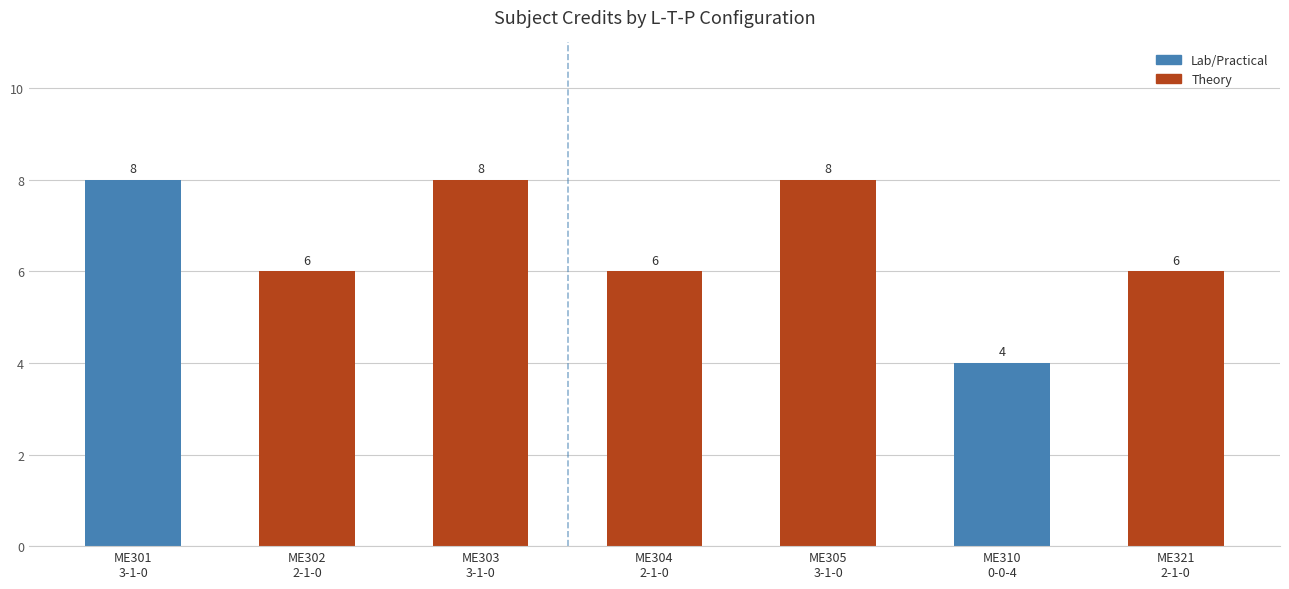

Does the chart contain stacked bars?

No